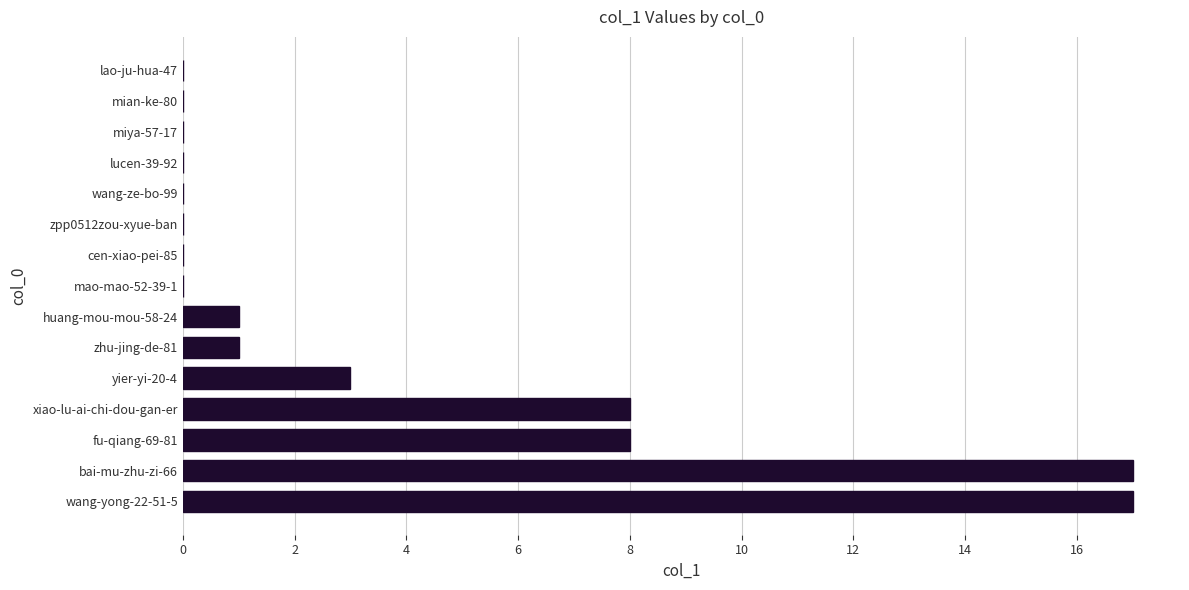

Reading top to bottom, what are all the values shown in this chart?

lao-ju-hua-47=0	mian-ke-80=0	miya-57-17=0	lucen-39-92=0	wang-ze-bo-99=0	zpp0512zou-xyue-ban=0	cen-xiao-pei-85=0	mao-mao-52-39-1=0	huang-mou-mou-58-24=1	zhu-jing-de-81=1	yier-yi-20-4=3	xiao-lu-ai-chi-dou-gan-er=8	fu-qiang-69-81=8	bai-mu-zhu-zi-66=17	wang-yong-22-51-5=17